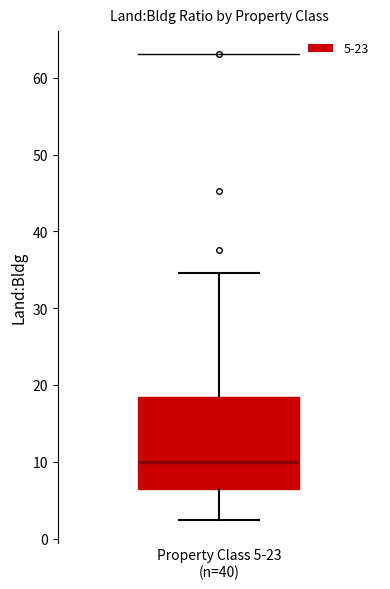

Transcribe this box plot: give where the median line is, the range the box spans, and where the two whiskers end, as read against the y-axis. The values are not printed on the chart, so give them approximately, as read against the axis.

median 10, box 6 to 18, whiskers 2 to 35